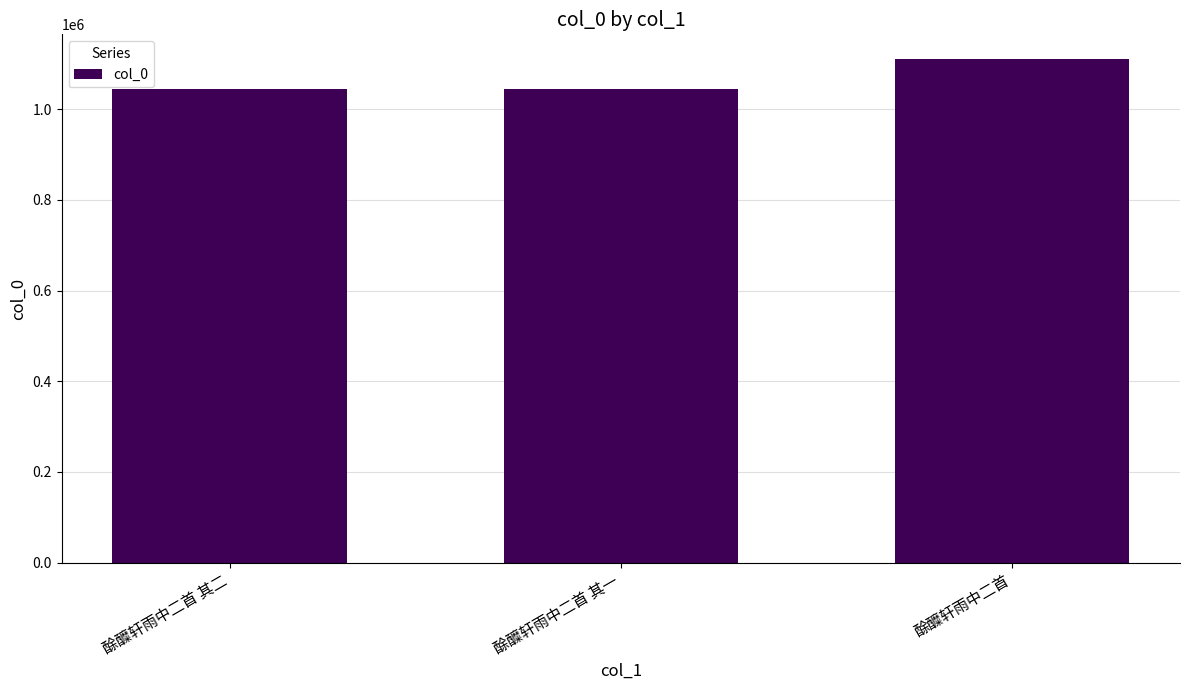

Where is the data nearest to the value 1076246?

酴醾轩雨中二首 其二